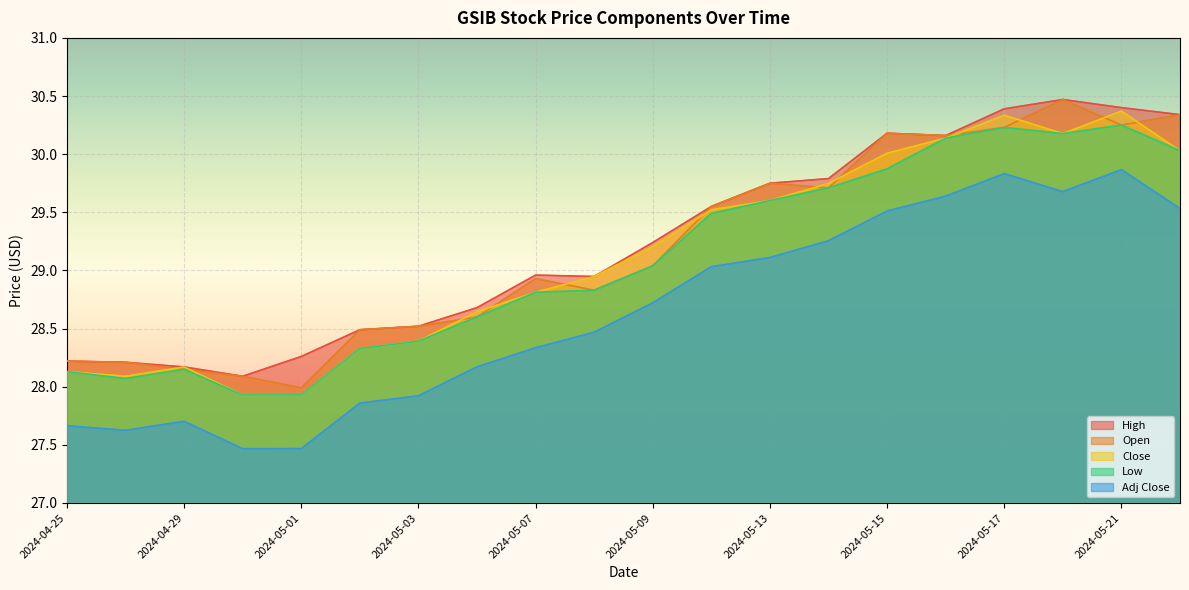

Reading right to left, transcribe all the data shown in this chart.

High: 2024-05-22=30.3	2024-05-21=30.4	2024-05-20=30.5	2024-05-17=30.4	2024-05-16=30.2	2024-05-15=30.2	2024-05-14=29.8	2024-05-13=29.8	2024-05-10=29.5	2024-05-09=29.2	2024-05-08=28.9	2024-05-07=29.0	2024-05-06=28.7	2024-05-03=28.5	2024-05-02=28.5	2024-05-01=28.3	2024-04-30=28.1	2024-04-29=28.2	2024-04-26=28.2	2024-04-25=28.2
Open: 2024-05-22=30.3	2024-05-21=30.2	2024-05-20=30.5	2024-05-17=30.2	2024-05-16=30.2	2024-05-15=30.2	2024-05-14=29.7	2024-05-13=29.8	2024-05-10=29.5	2024-05-09=29.0	2024-05-08=28.8	2024-05-07=28.9	2024-05-06=28.6	2024-05-03=28.5	2024-05-02=28.5	2024-05-01=28.0	2024-04-30=28.1	2024-04-29=28.1	2024-04-26=28.2	2024-04-25=28.2
Close: 2024-05-22=30.0	2024-05-21=30.4	2024-05-20=30.2	2024-05-17=30.3	2024-05-16=30.1	2024-05-15=30.0	2024-05-14=29.7	2024-05-13=29.6	2024-05-10=29.5	2024-05-09=29.2	2024-05-08=28.9	2024-05-07=28.8	2024-05-06=28.6	2024-05-03=28.4	2024-05-02=28.3	2024-05-01=27.9	2024-04-30=27.9	2024-04-29=28.2	2024-04-26=28.1	2024-04-25=28.1
Low: 2024-05-22=30.0	2024-05-21=30.2	2024-05-20=30.2	2024-05-17=30.2	2024-05-16=30.1	2024-05-15=29.9	2024-05-14=29.7	2024-05-13=29.6	2024-05-10=29.5	2024-05-09=29.0	2024-05-08=28.8	2024-05-07=28.8	2024-05-06=28.6	2024-05-03=28.4	2024-05-02=28.3	2024-05-01=27.9	2024-04-30=27.9	2024-04-29=28.1	2024-04-26=28.1	2024-04-25=28.1
Adj Close: 2024-05-22=29.5	2024-05-21=29.9	2024-05-20=29.7	2024-05-17=29.8	2024-05-16=29.6	2024-05-15=29.5	2024-05-14=29.3	2024-05-13=29.1	2024-05-10=29.0	2024-05-09=28.7	2024-05-08=28.5	2024-05-07=28.3	2024-05-06=28.2	2024-05-03=27.9	2024-05-02=27.9	2024-05-01=27.5	2024-04-30=27.5	2024-04-29=27.7	2024-04-26=27.6	2024-04-25=27.7